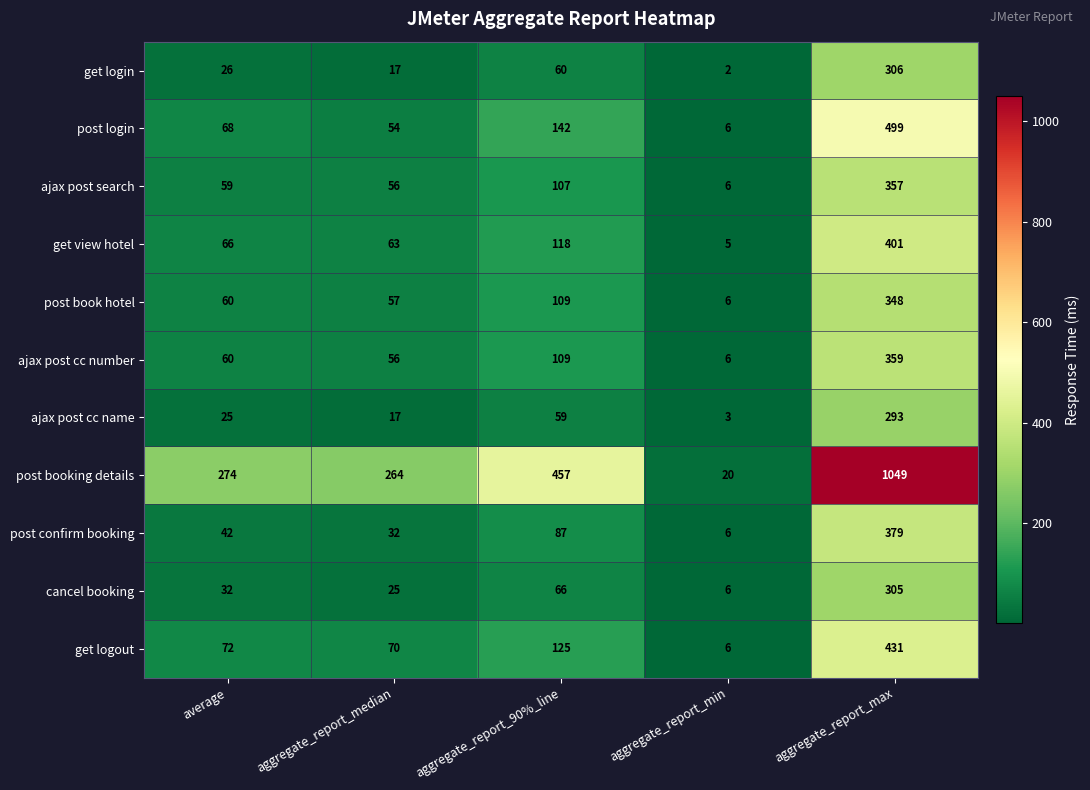

What is the sum of the cancel booking values at aggregate_report_90%_line and aggregate_report_min?

72